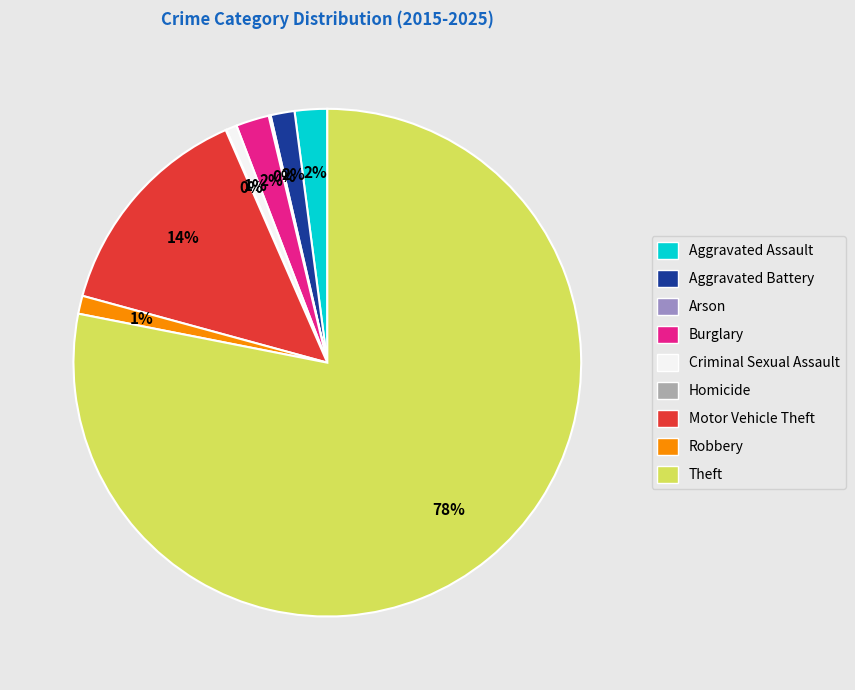

Is it true that Burglary is 11% of the pie?

False